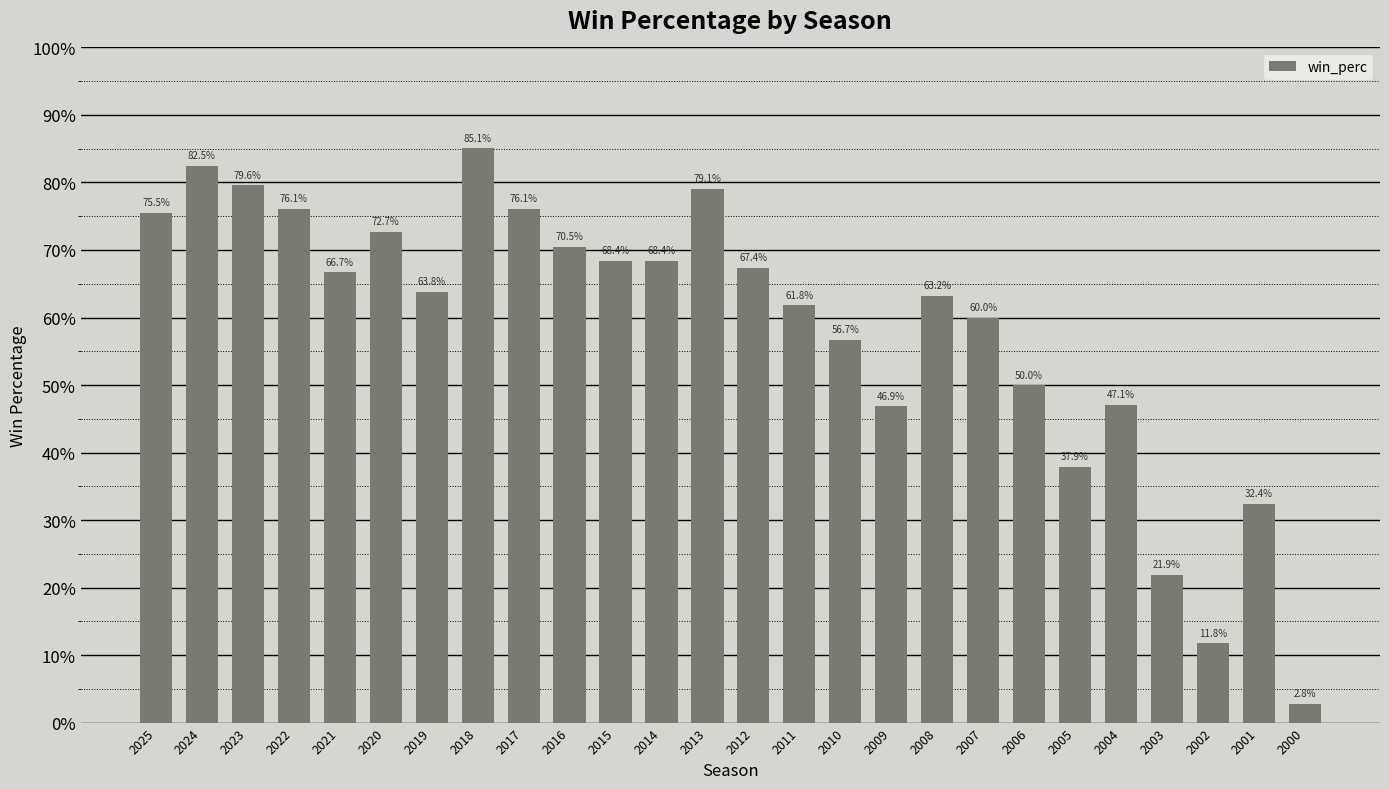

The chart shows a value of 0.6 at 2005. True or false?

False